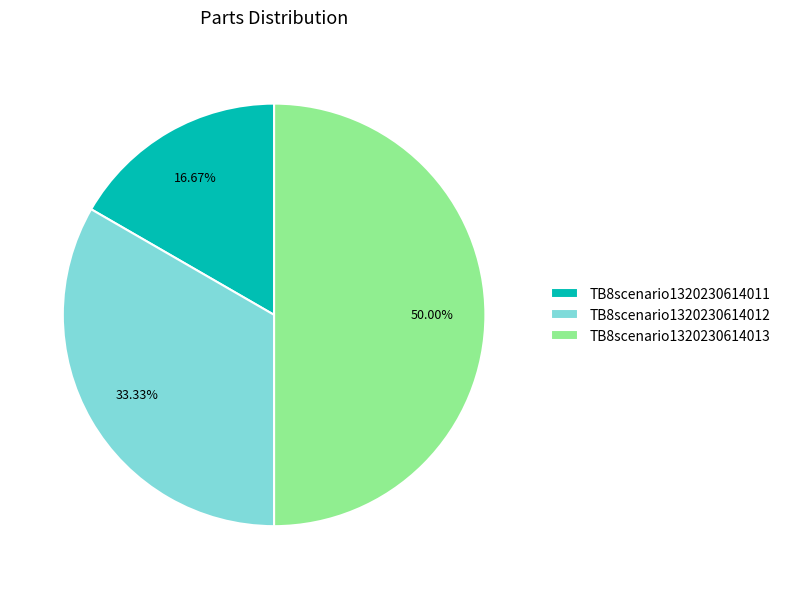

Is it true that TB8scenario1320230614013 is 50% of the pie?

True